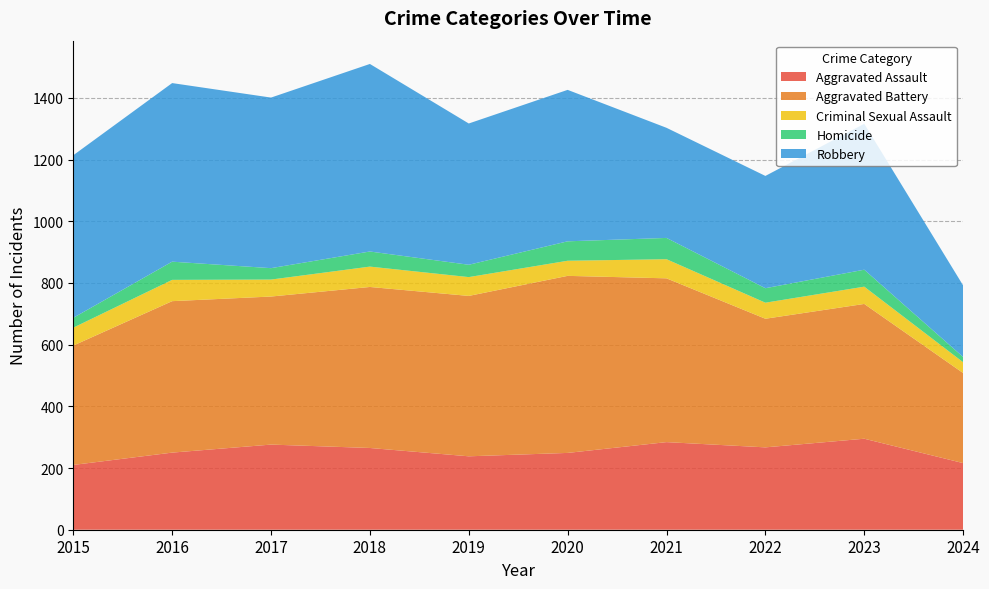

Reading left to right, what are all the values shown in this chart?

Aggravated Assault: 210	250	276	265	238	249	284	267	295	216
Aggravated Battery: 387	491	480	522	520	574	531	417	437	292
Criminal Sexual Assault: 58	69	55	66	61	49	62	52	56	35
Homicide: 32	59	37	49	40	63	69	47	55	17
Robbery: 527	579	553	608	458	491	357	364	473	232